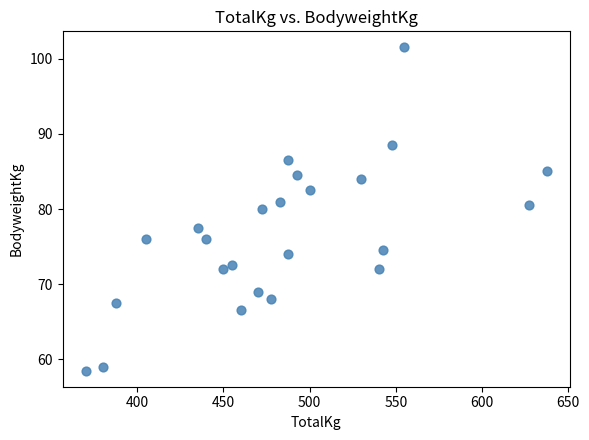

What is the range of X values (max minus min)?

267.5